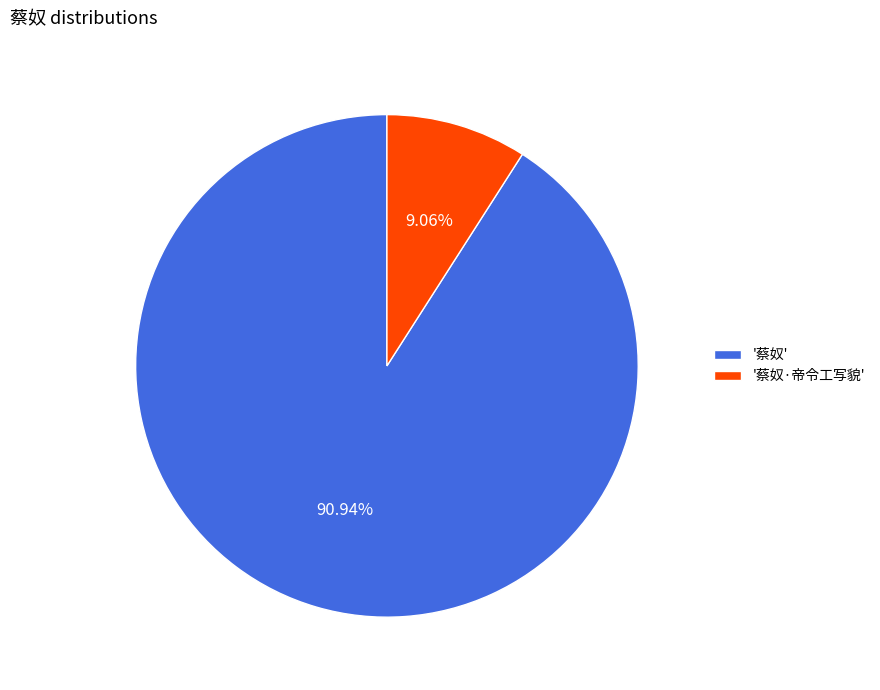

Is the sum of '蔡奴' and '蔡奴·帝令工写貌' greater than half?

Yes